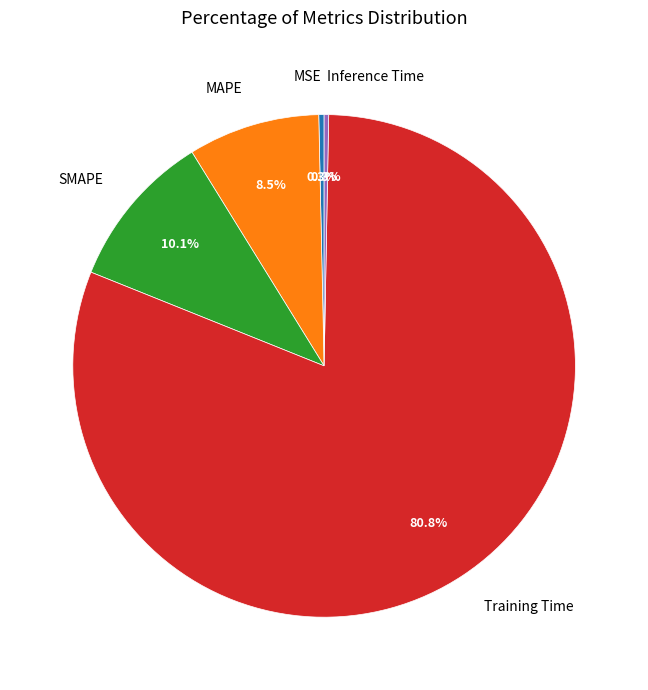

Between MAPE and Training Time, which is larger?

Training Time